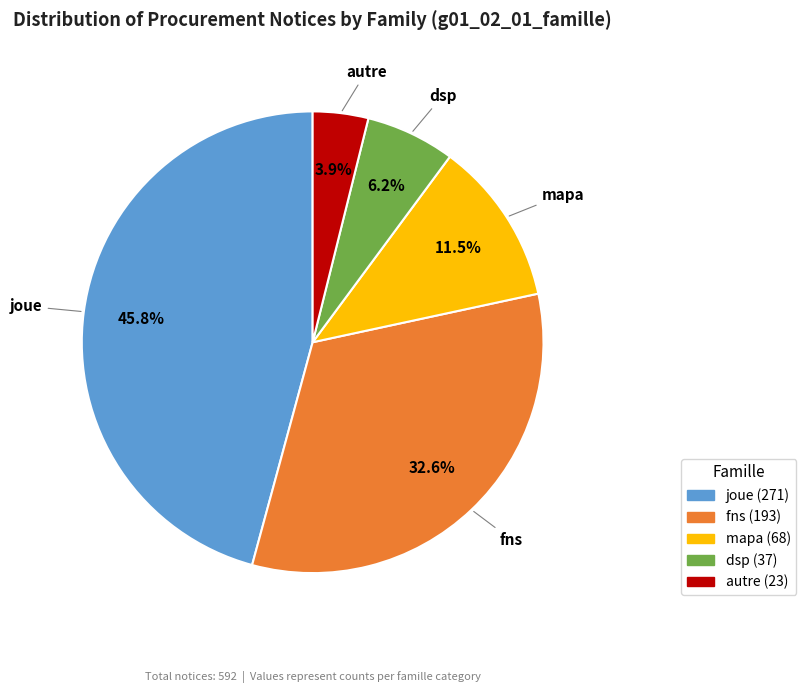

Is there a majority slice in this chart?

No